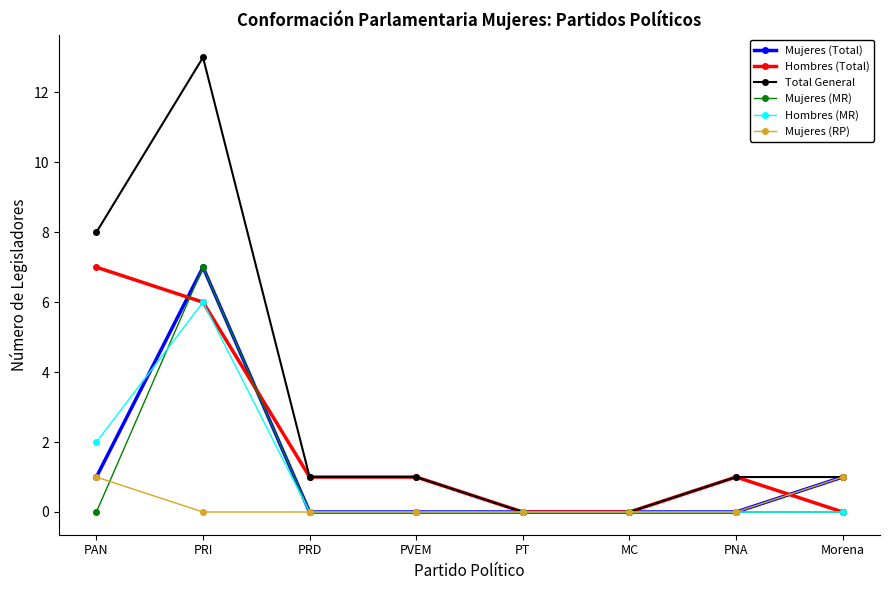

Which series has the widest spread of values?

Total General